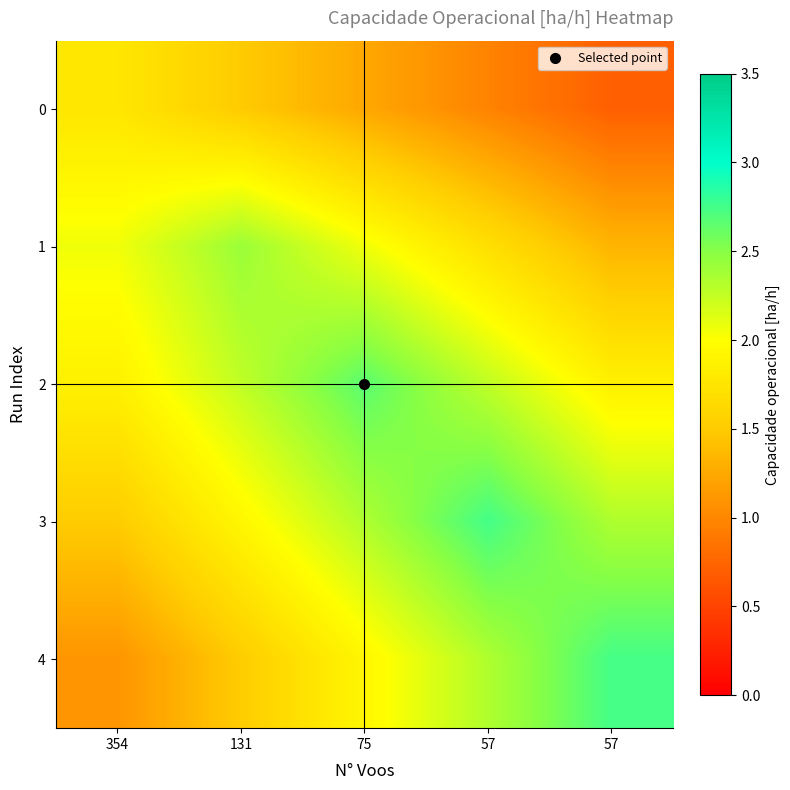

Reading left to right, what are all the values shown in this chart?

0: 354=1.8	131=1.5	75=1.2	57=1.0	57=0.7
1: 354=2.1	131=2.4	75=2.1	57=1.7	57=1.3
2: 354=1.9	131=2.3	75=2.7	57=2.3	57=1.9
3: 354=1.5	131=1.9	75=2.3	57=2.7	57=2.3
4: 354=1.1	131=1.5	75=1.9	57=2.3	57=2.7